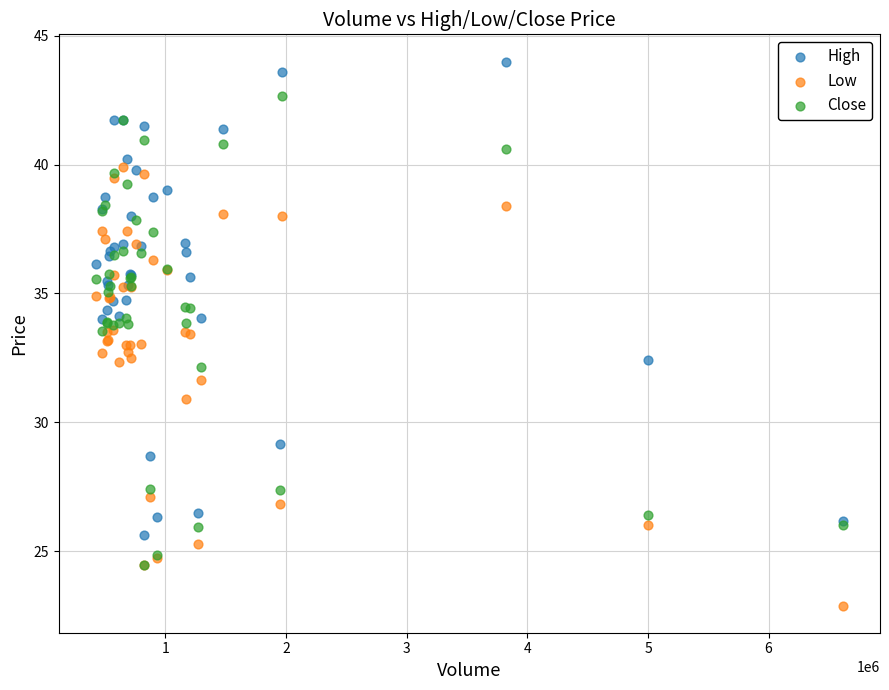

What are all the series names shown in the legend?

High, Low, Close